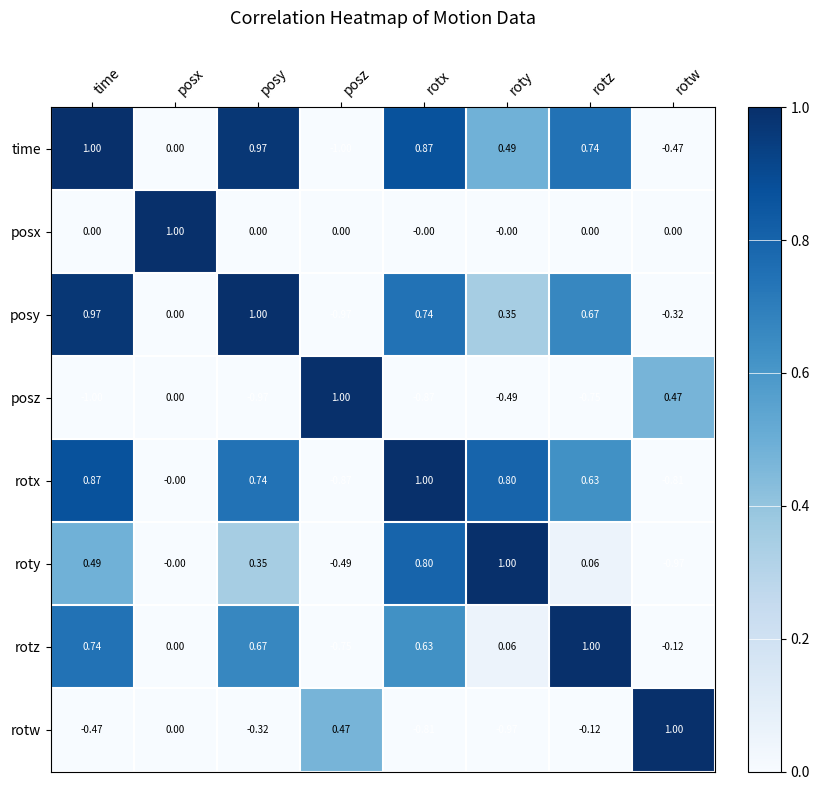

At which label is rotw closest to 0?

posx